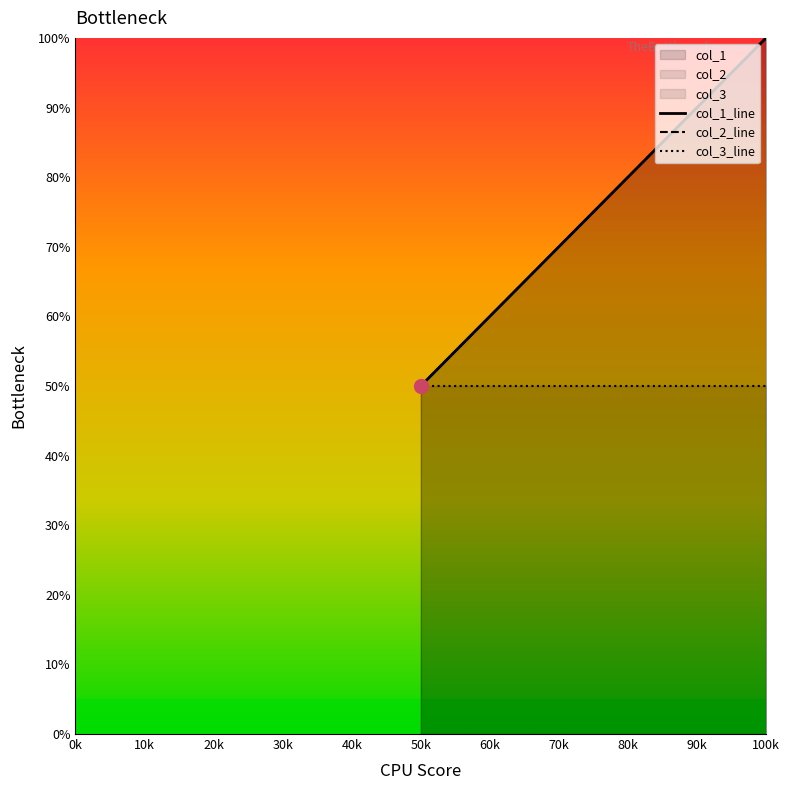

What value does the col_3_line series have at 100k?

50